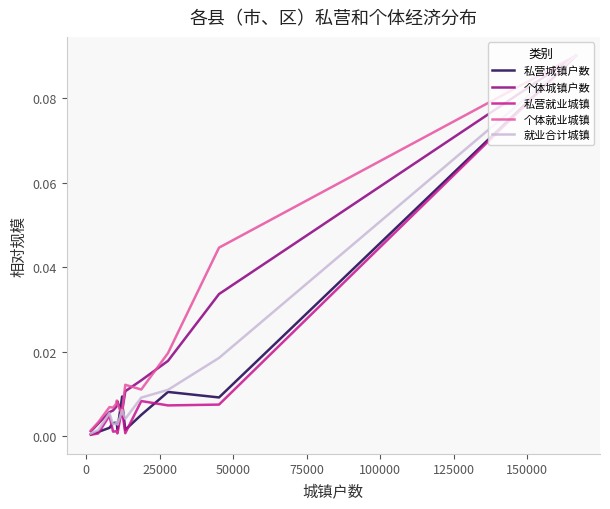

Which series has the largest range (max minus min)?

私营就业城镇